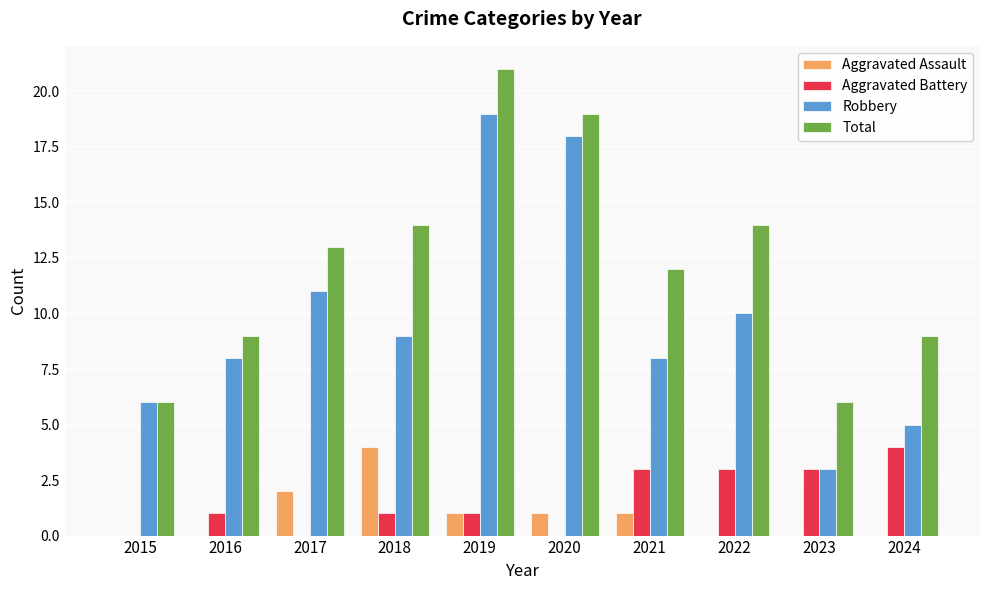

Is it true that Robbery equals 13 at 2018?

False